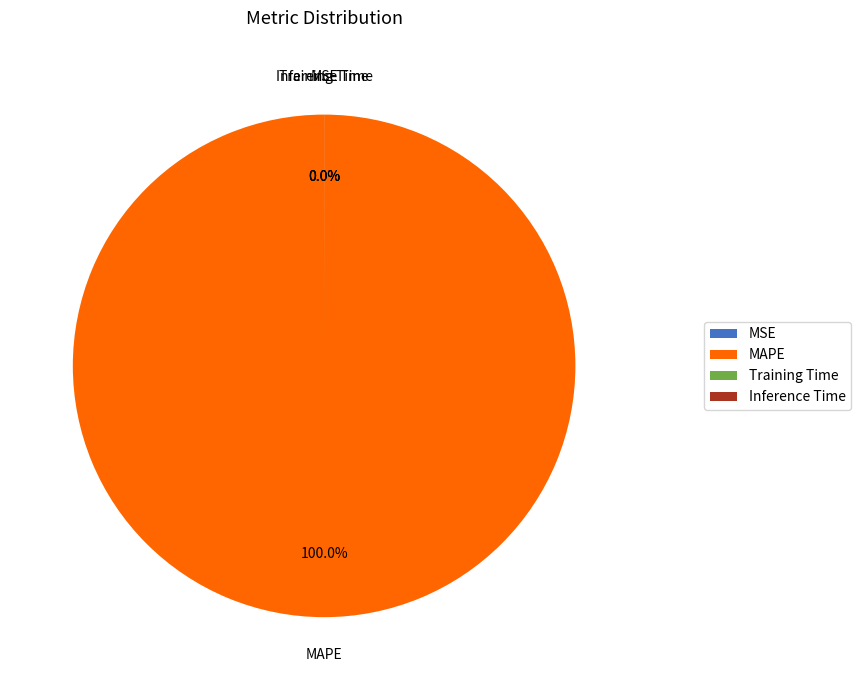

The MSE slice represents 0% of the pie. True or false?

True